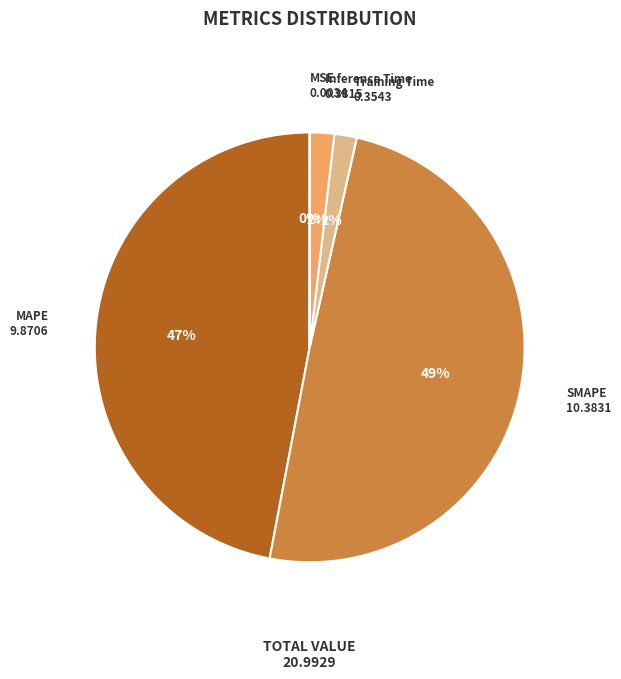

To the nearest percent, what is the combined percentage of Inference Time and Training Time?

4%